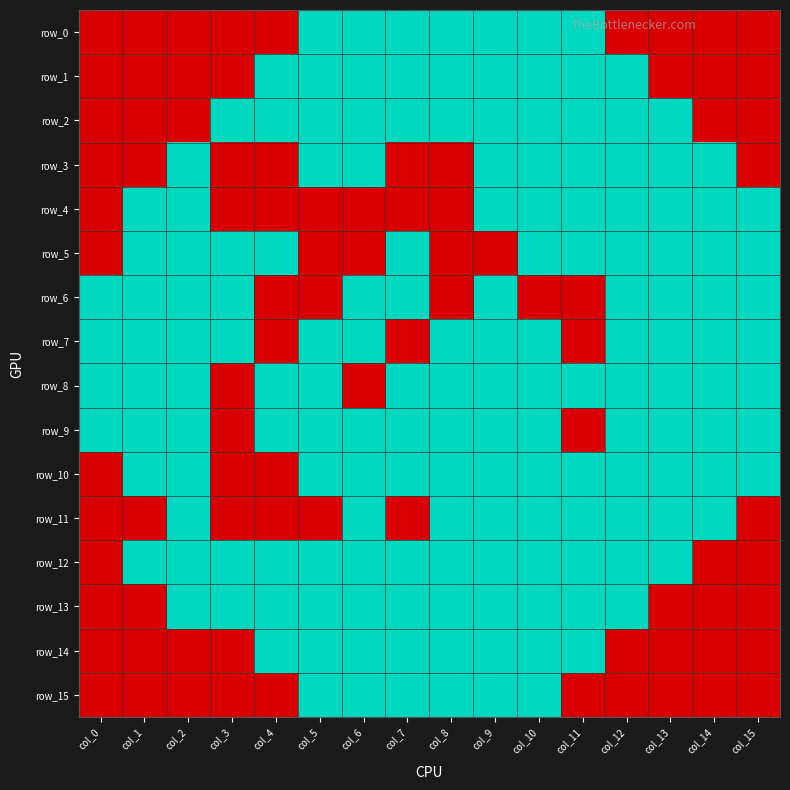

Is the value of row_14 at col_8 greater than the value of row_1 at col_8?

No